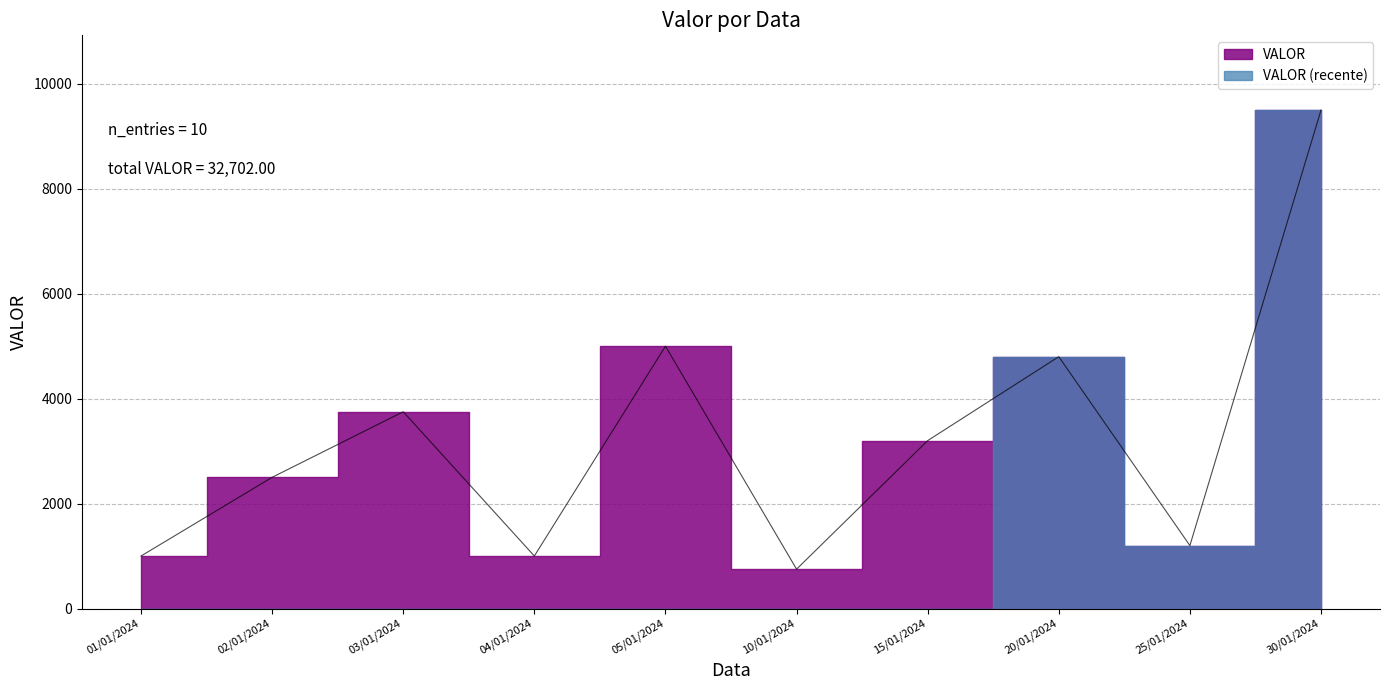

What is the label of the 6th point from the left?

10/01/2024